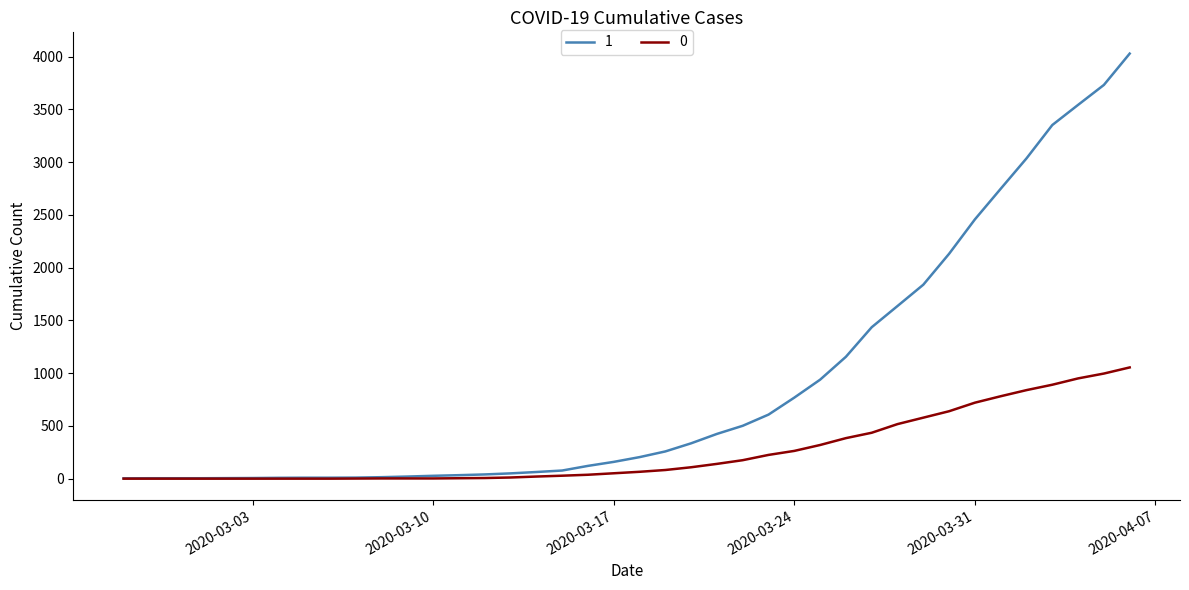

What is the greatest value displayed?

4028